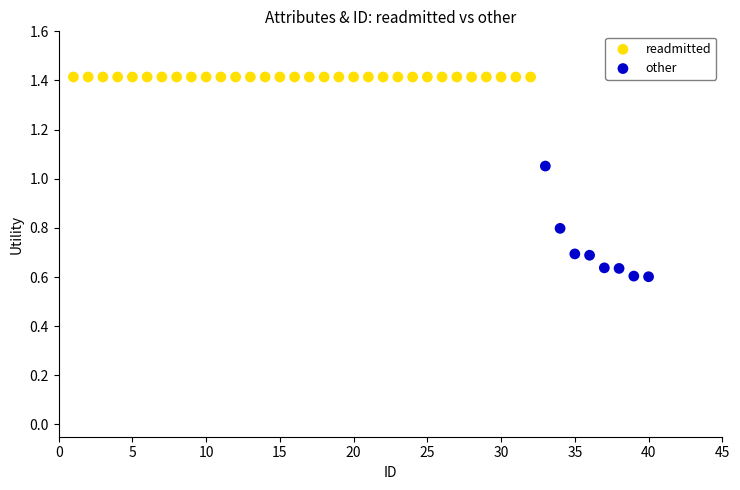

Which series reaches the minimum Y coordinate?

other